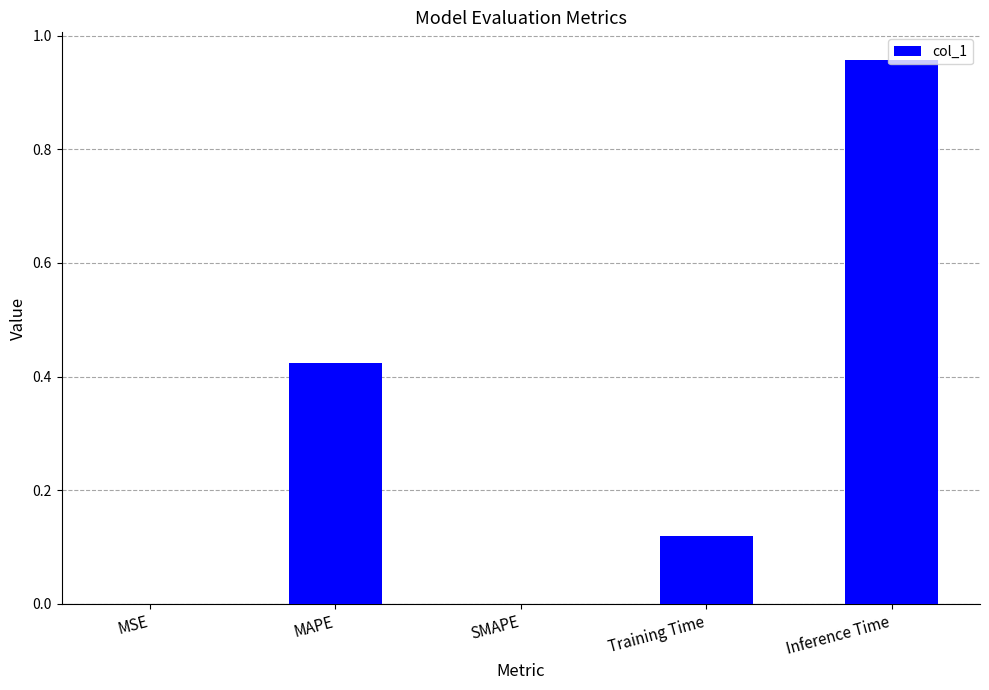

True or false: the data shows 0.0 at SMAPE.

True